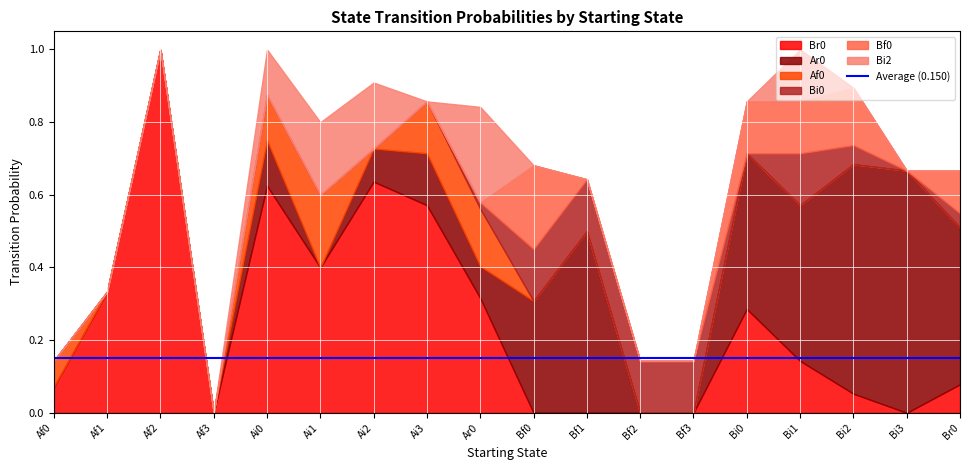

True or false: Br0 has a value of 0.6 at Af3.

False